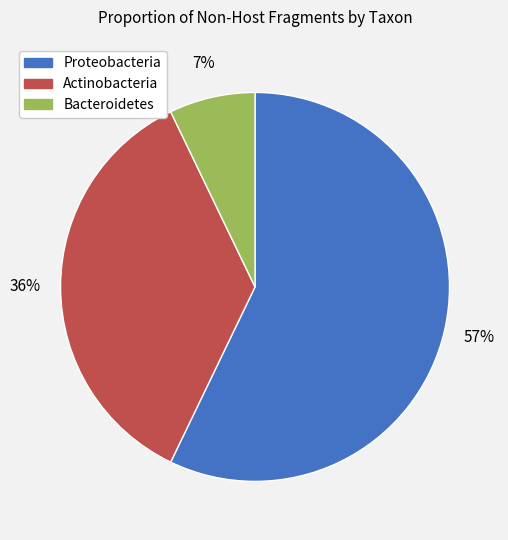

The Proteobacteria slice represents 63% of the pie. True or false?

False